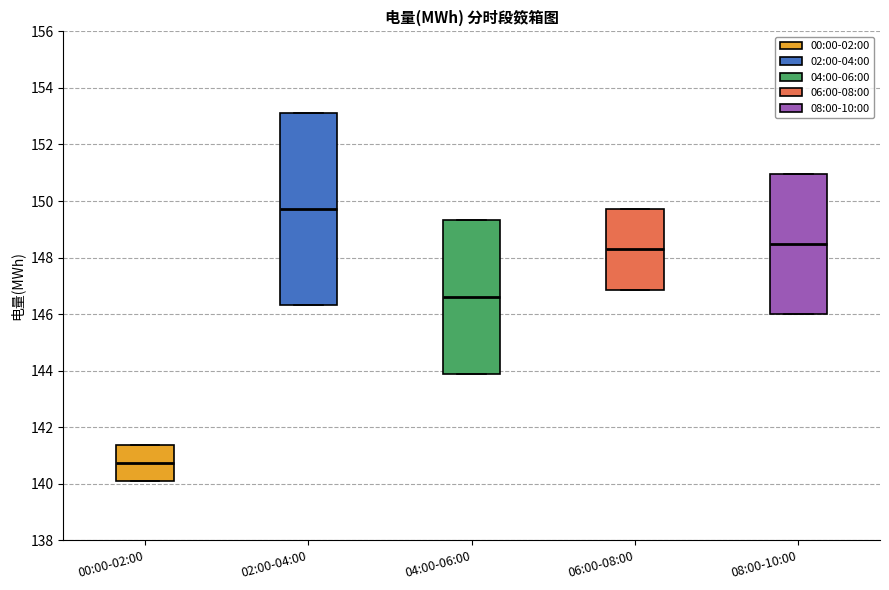

Reading left to right, transcribe this box plot: for each box, give where its median line is, the range the box spans, and where its two whiskers end, as read against the y-axis. The values are not printed on the chart, so give them approximately, as read against the axis.

00:00-02:00: median 140.8, box 140.2 to 141.4, whiskers 140.2 to 141.4
02:00-04:00: median 149.8, box 146.4 to 153.2, whiskers 146.4 to 153.2
04:00-06:00: median 146.6, box 143.8 to 149.4, whiskers 143.8 to 149.4
06:00-08:00: median 148.2, box 146.8 to 149.8, whiskers 146.8 to 149.8
08:00-10:00: median 148.4, box 146.0 to 151.0, whiskers 146.0 to 151.0